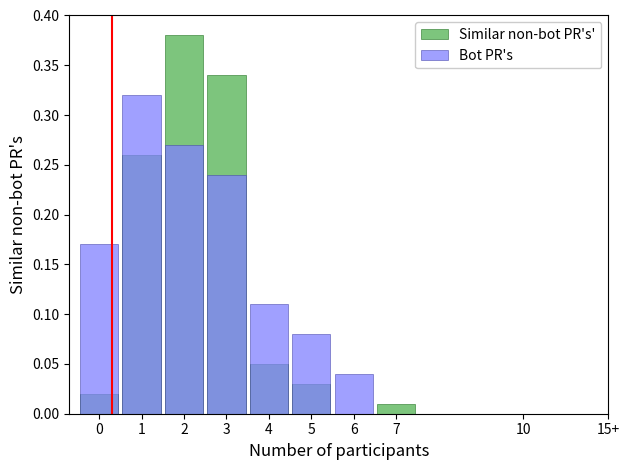

Does the chart contain any negative values?

No